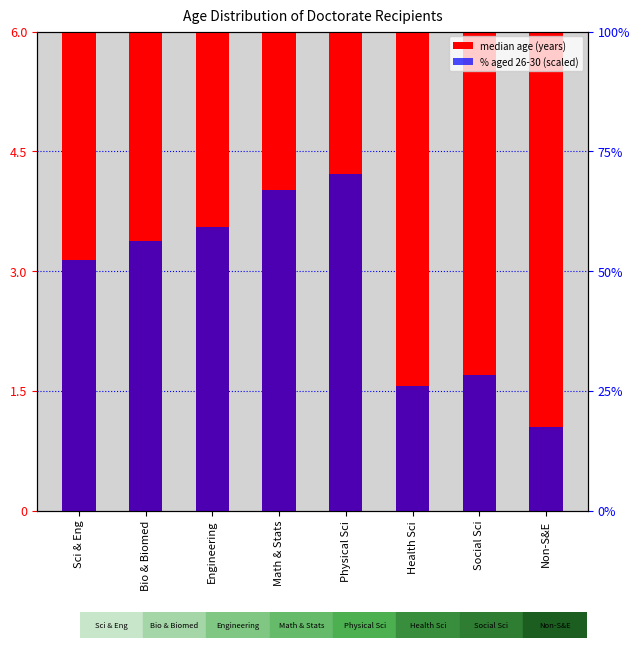

Reading left to right, extract all data points from this chart.

median age (years): Sci & Eng=30.7	Bio & Biomed=30.4	Engineering=30.1	Math & Stats=29.2	Physical Sci=29.3	Health Sci=34.8	Social Sci=33.1	Non-S&E=35.8
% aged 26-30 (scaled): Sci & Eng=3.1	Bio & Biomed=3.4	Engineering=3.5	Math & Stats=4.0	Physical Sci=4.2	Health Sci=1.6	Social Sci=1.7	Non-S&E=1.0